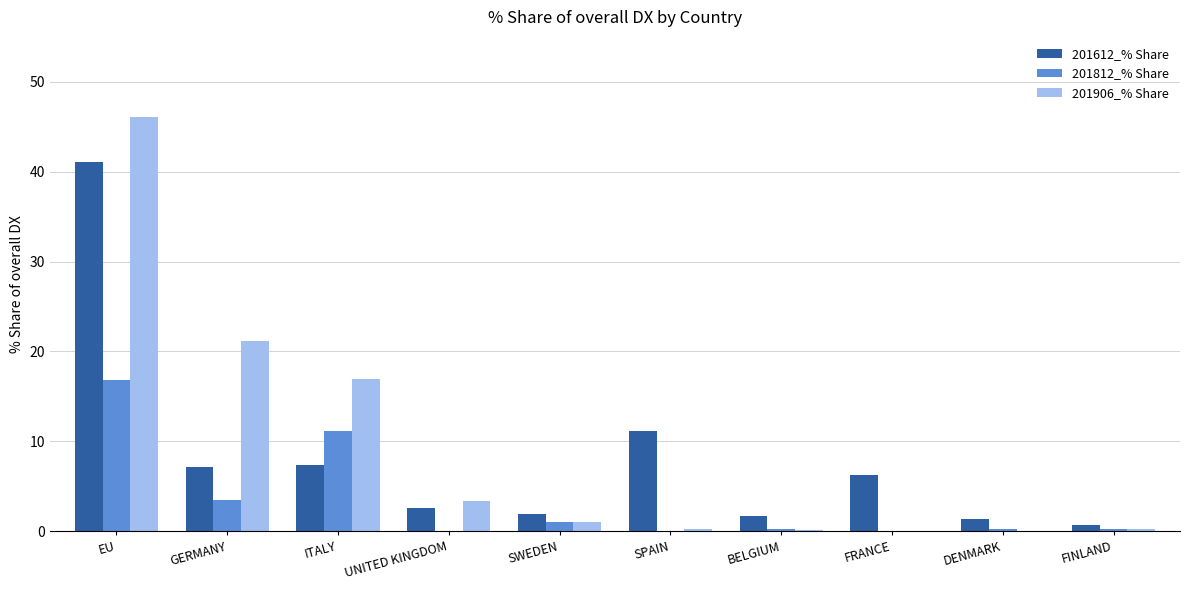

What are all the series names shown in the legend?

201612_% Share, 201812_% Share, 201906_% Share